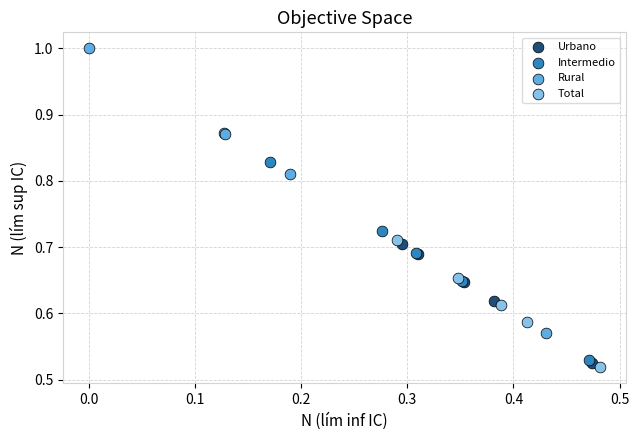

Which series has the widest spread of Y values?

Rural